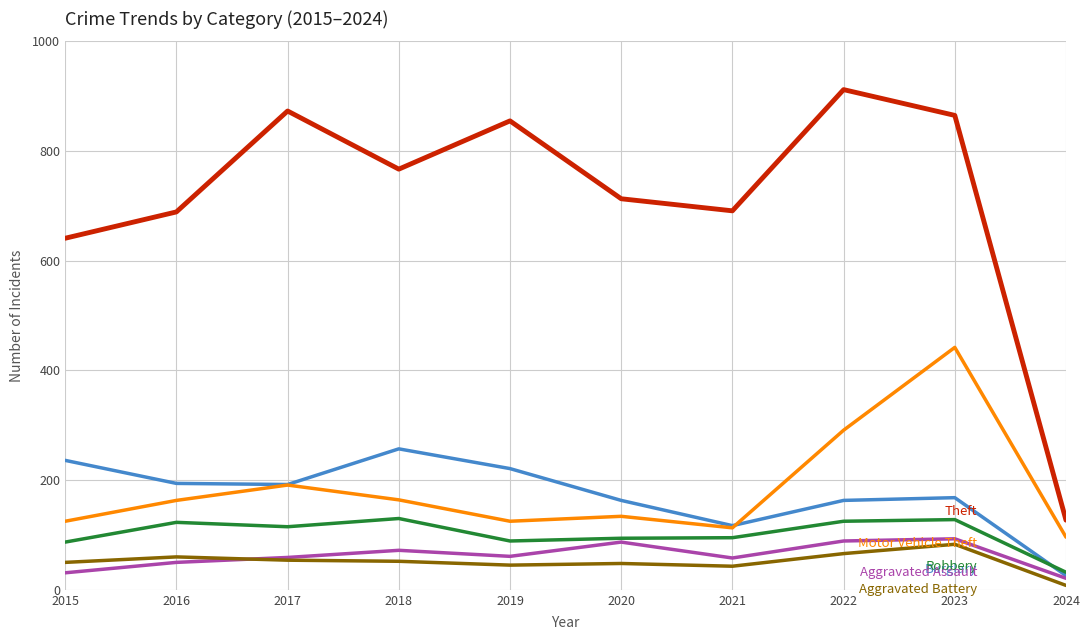

What is the difference between the highest and lowest values at 2023?

782